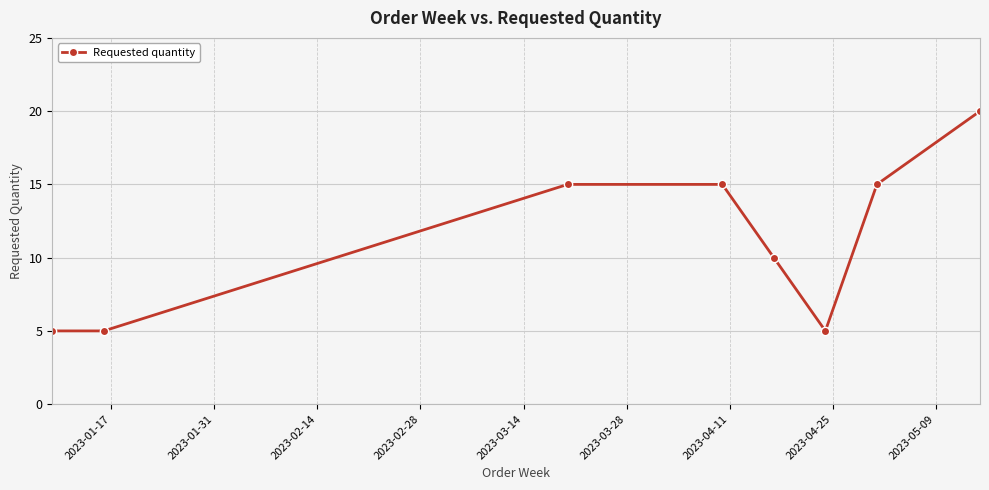

What is the value of the 7th point from the left?

15